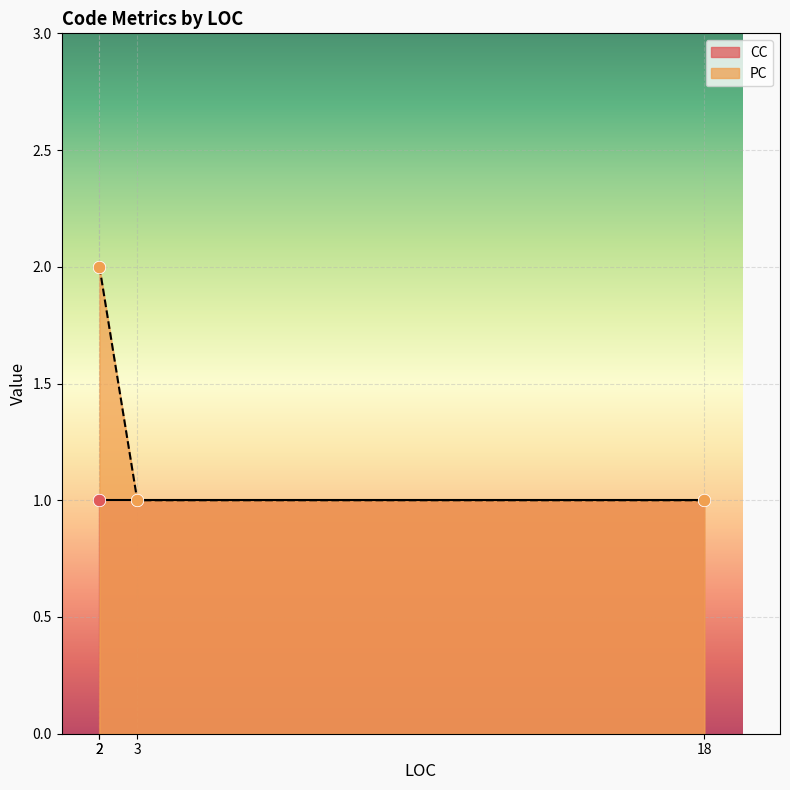

Between 3 and 18, which is larger?

3